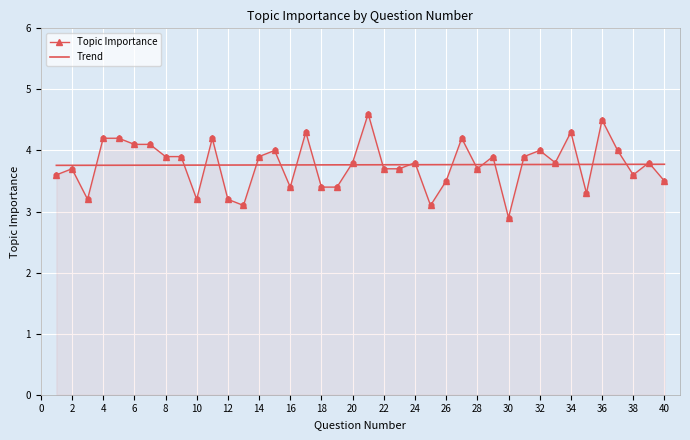

What is the change in value from 7 to 23?

-0.4